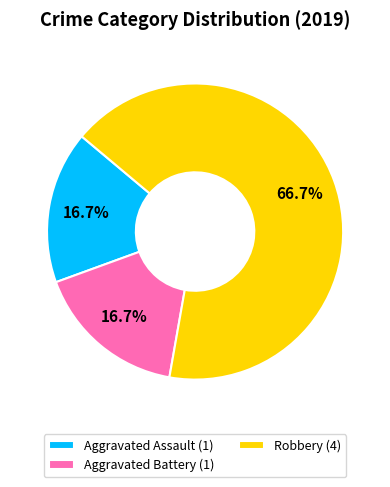

What is the largest slice in the pie chart?

Robbery (4)